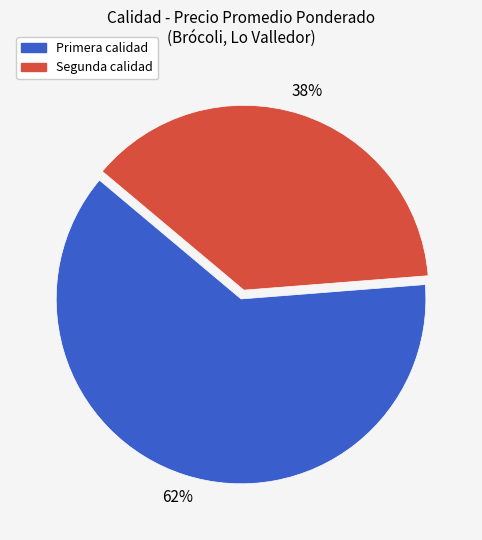

To the nearest percent, what portion does Primera represent?

62%